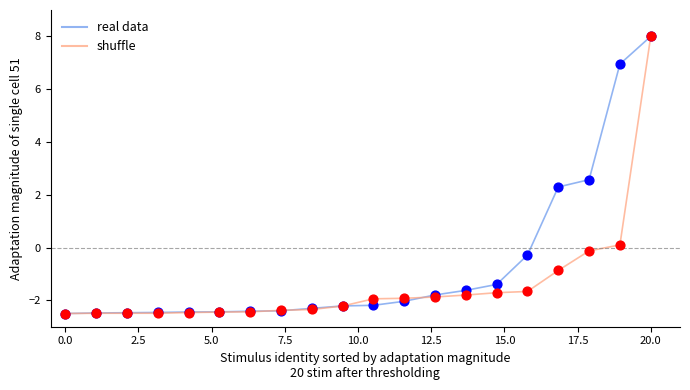

What is the highest value of the shuffle series?

8.0